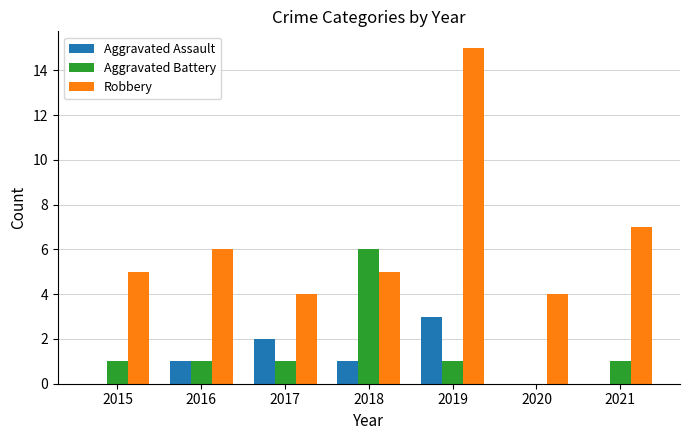

What is the sum of the Robbery values at 2021 and 2019?

22